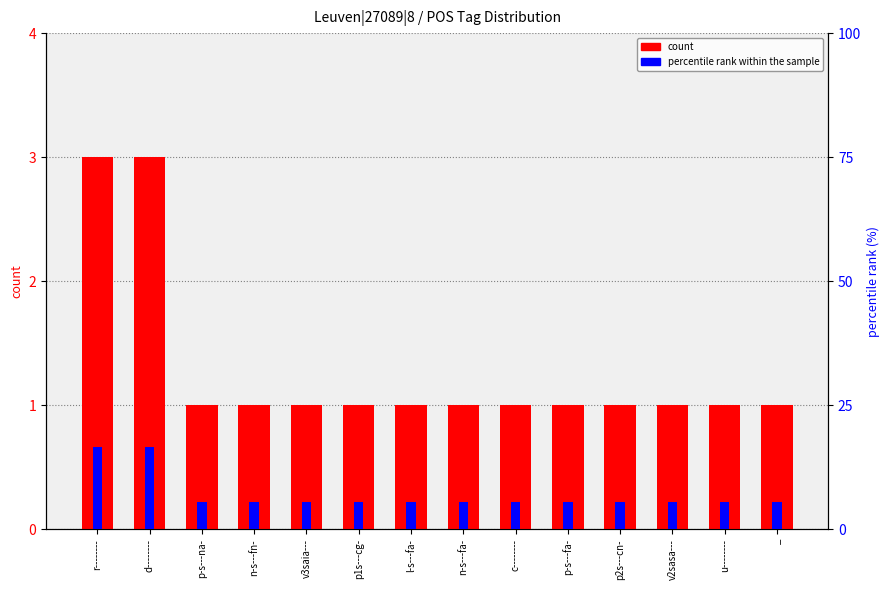

Reading right to left, list all the values displayed in this chart.

count: 1.0	1.0	1.0	1.0	1.0	1.0	1.0	1.0	1.0	1.0	1.0	1.0	3.0	3.0
percentile rank within the sample: 5.6	5.6	5.6	5.6	5.6	5.6	5.6	5.6	5.6	5.6	5.6	5.6	16.7	16.7